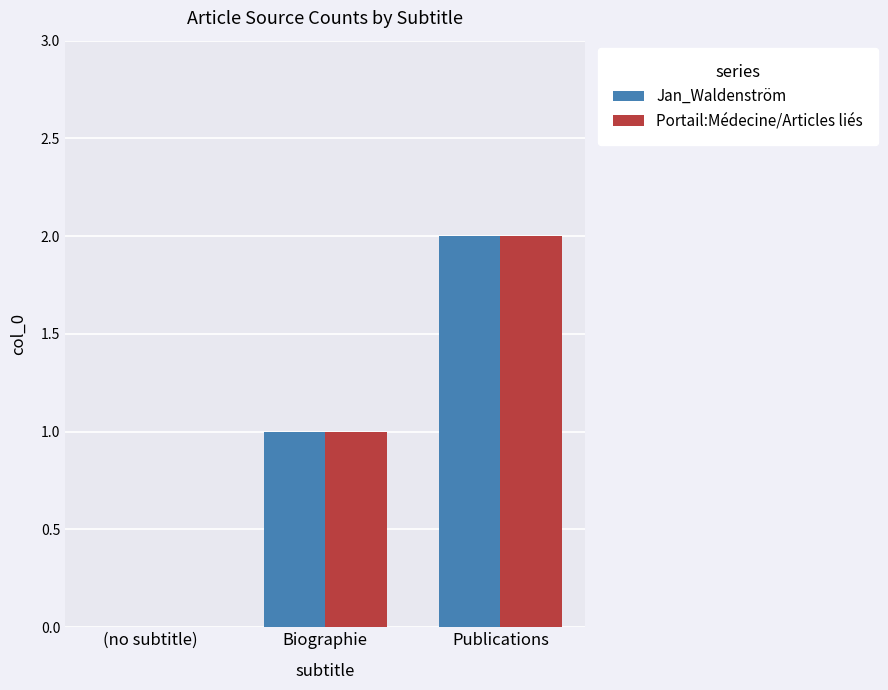

Does the chart contain stacked bars?

No